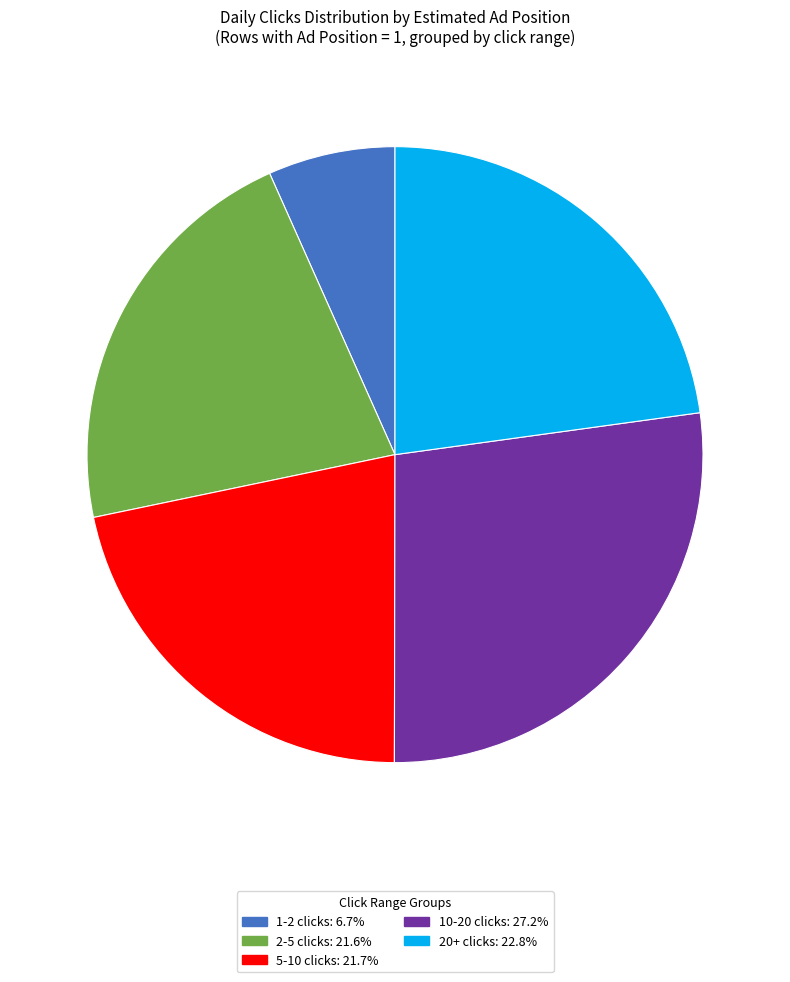

Does any single category account for the majority?

No